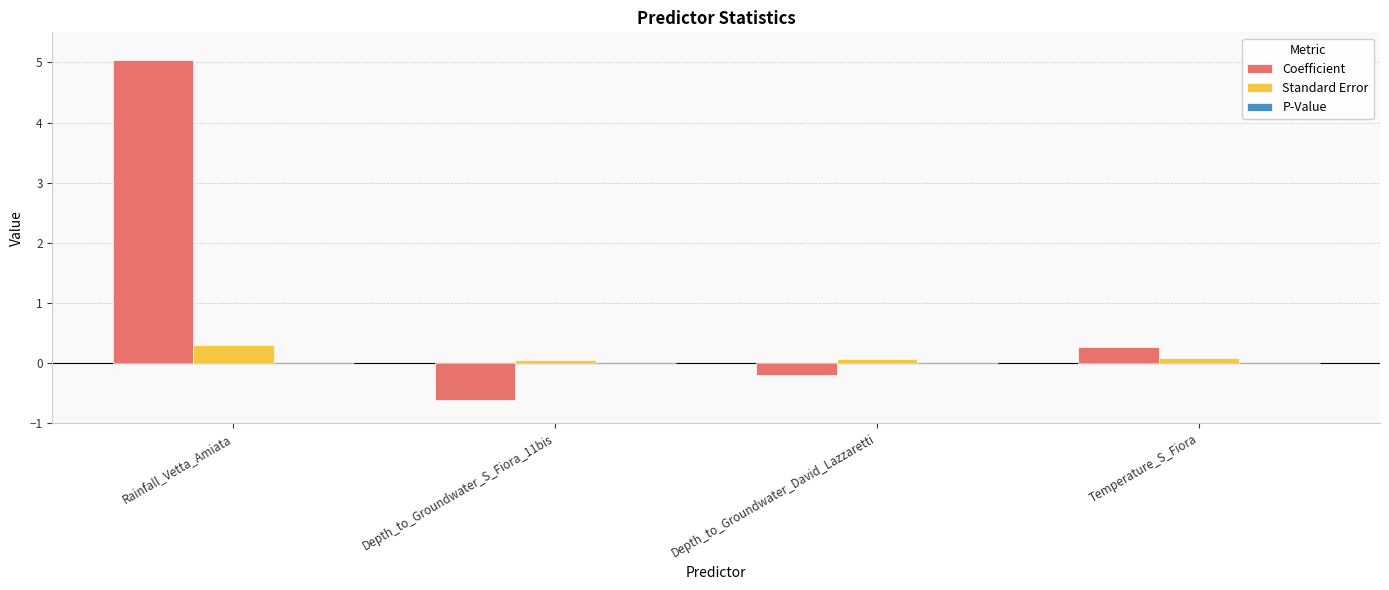

Is it true that Standard Error equals 0.5 at Rainfall_Vetta_Amiata?

False